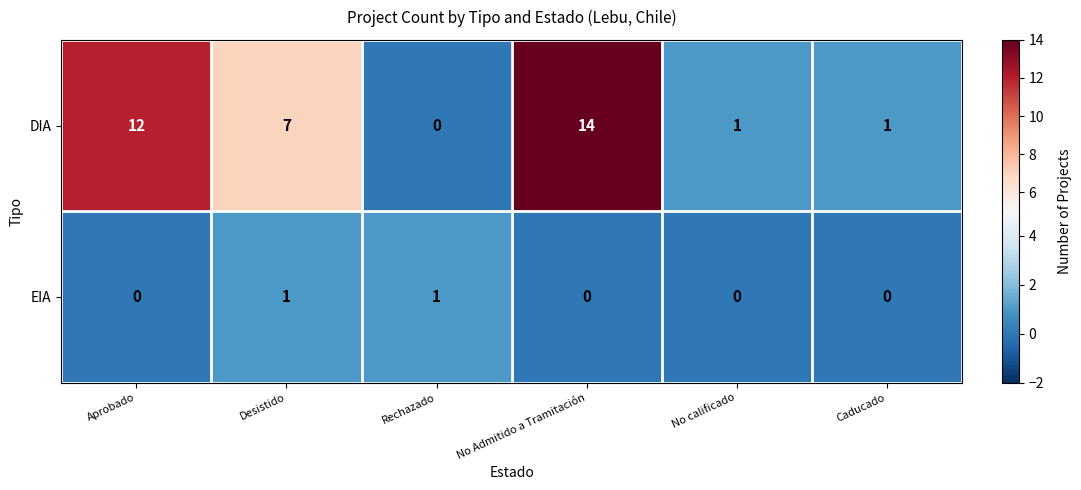

Reading left to right, transcribe all the data shown in this chart.

DIA: Aprobado=12	Desistido=7	Rechazado=0	No Admitido a Tramitación=14	No calificado=1	Caducado=1
EIA: Aprobado=0	Desistido=1	Rechazado=1	No Admitido a Tramitación=0	No calificado=0	Caducado=0